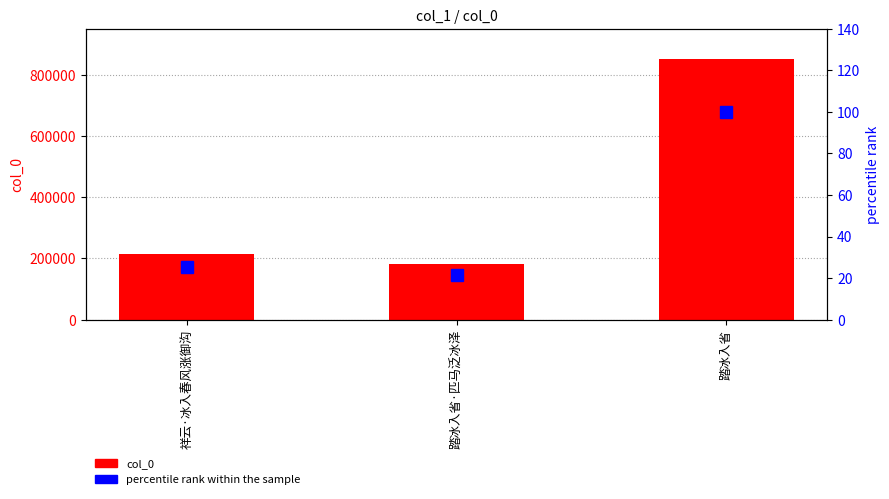

Reading right to left, transcribe all the data shown in this chart.

col_0: 850675.0	182803.0	214307.0
percentile rank within the sample: 100.0	21.5	25.2